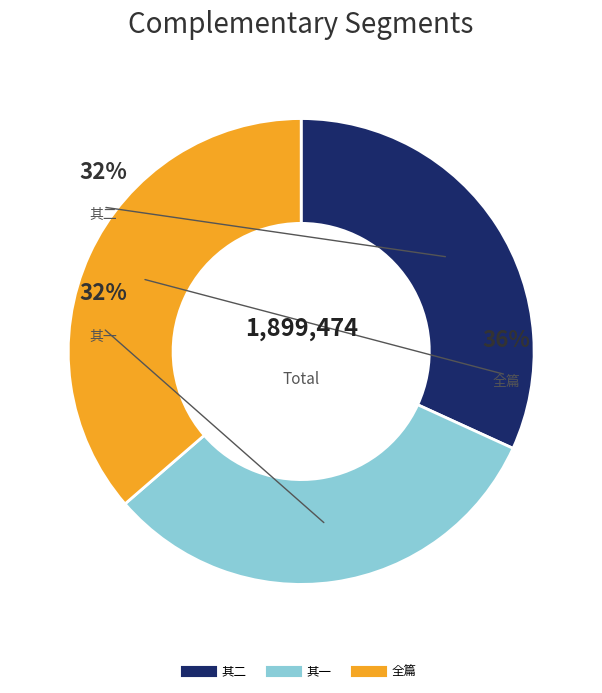

Is there any slice that represents more than half of the pie?

No